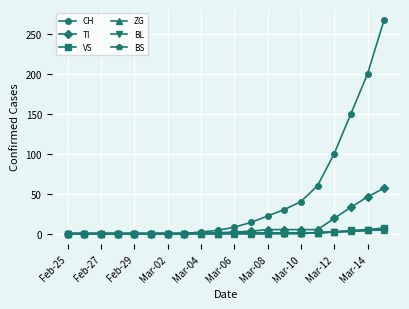

Is this an area chart (filled region under the line)?

No